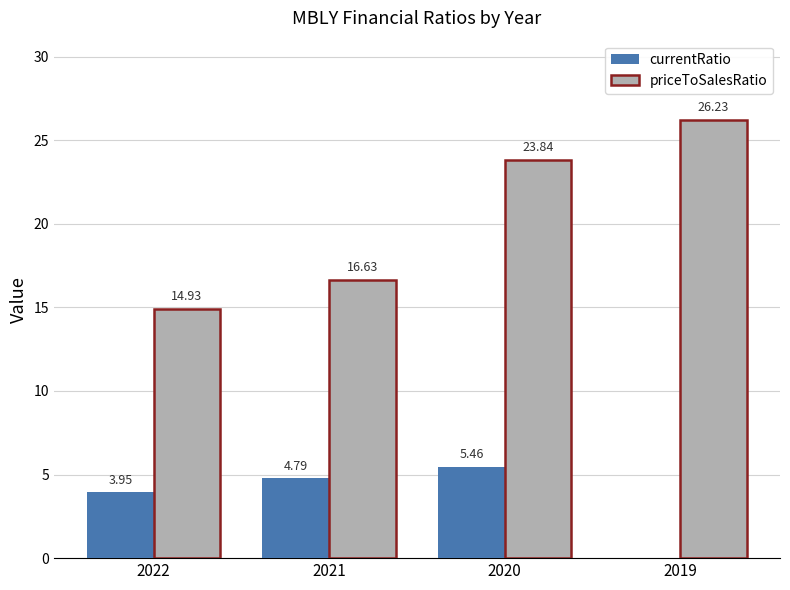

What is the sum of the priceToSalesRatio values at 2022 and 2021?

31.6